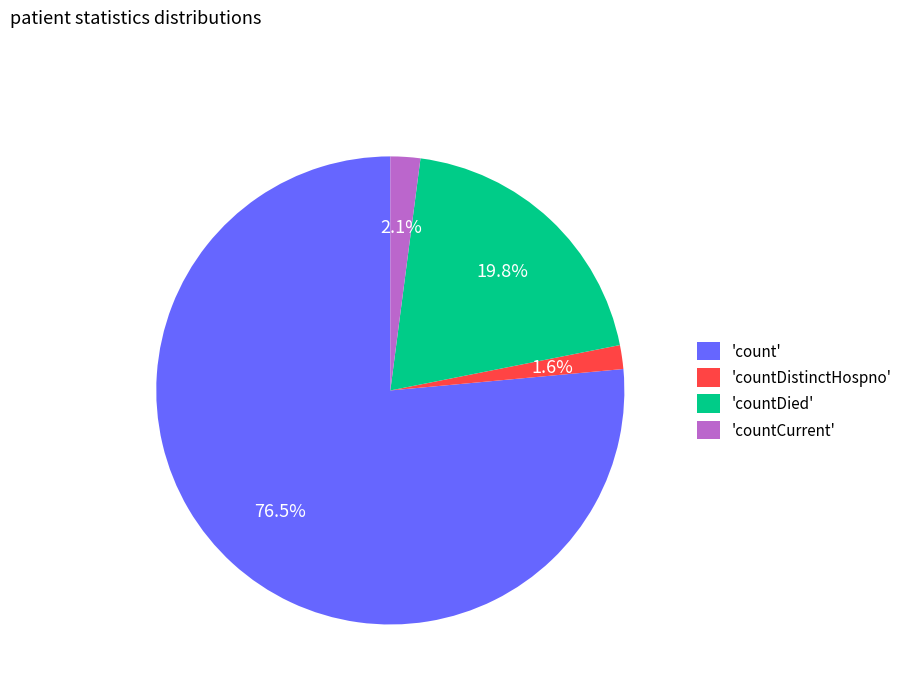

Is there any slice that represents more than half of the pie?

Yes